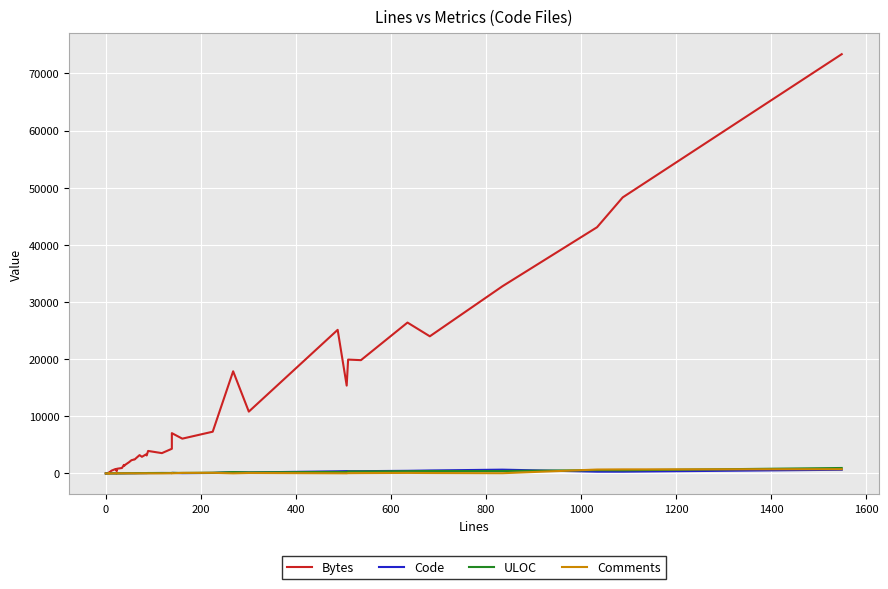

True or false: Comments has more than 1 interior local peaks.

True